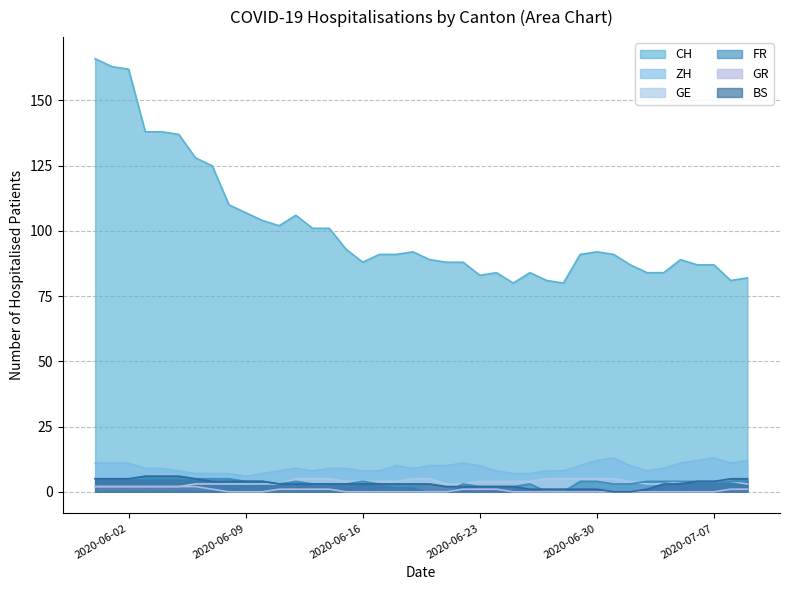

True or false: FR and BS intersect in this chart.

True